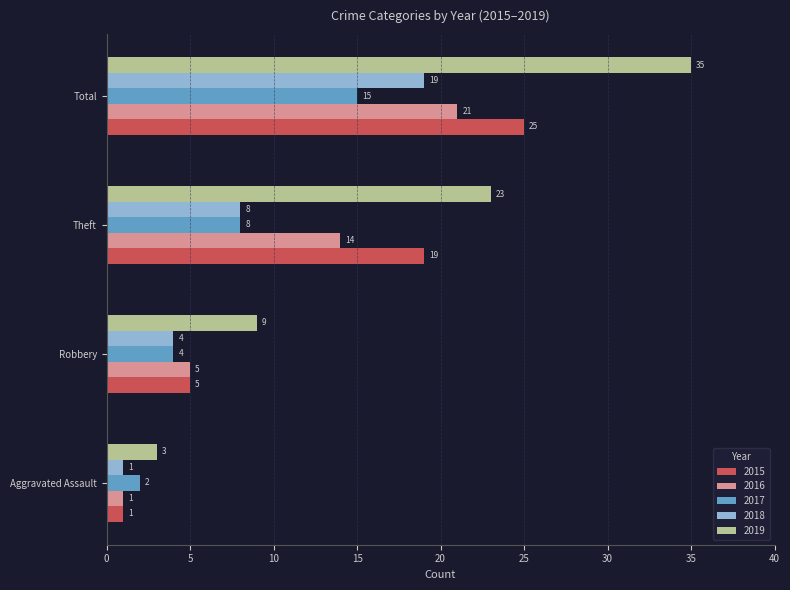

Where is 2016 nearest to the value 11?

Theft